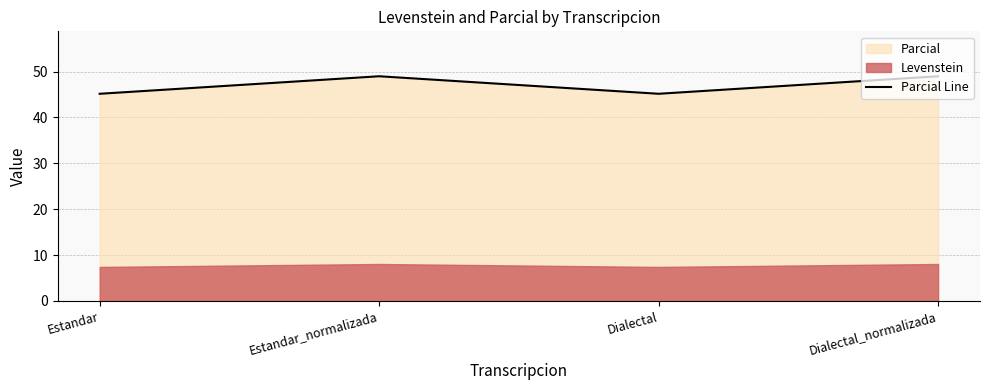

Where is the first local maximum?

Estandar_normalizada